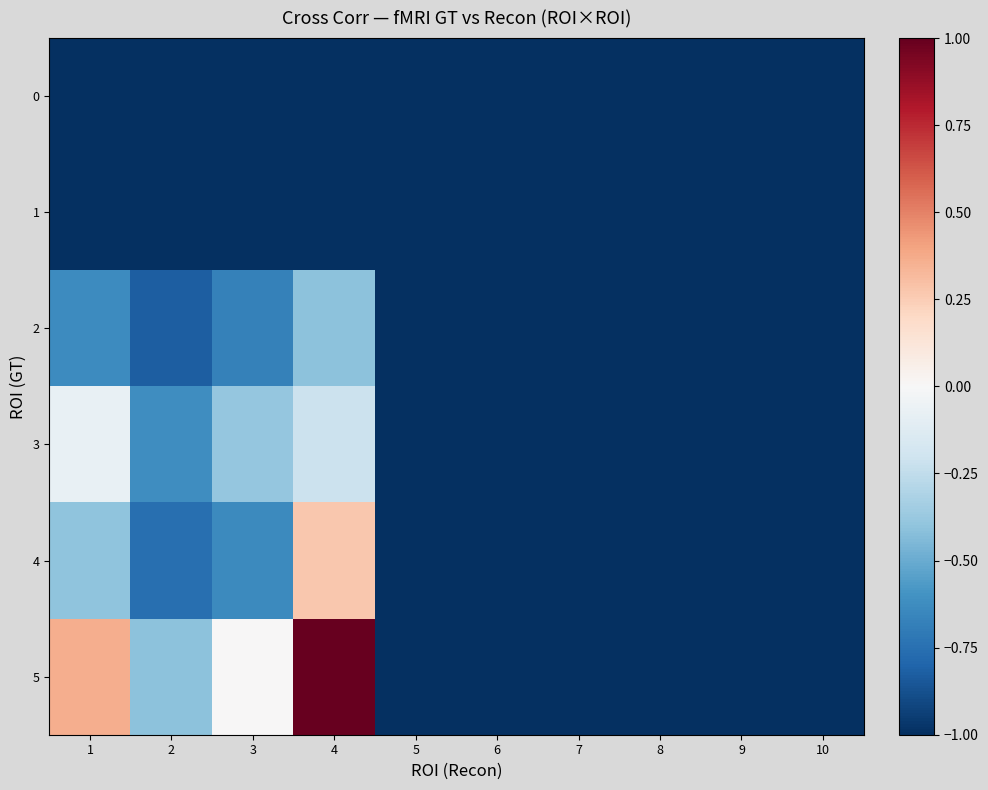

Reading left to right, what are all the values shown in this chart?

0: 1=-1.0	2=-1.0	3=-1.0	4=-1.0	5=-1.0	6=-1.0	7=-1.0	8=-1.0	9=-1.0	10=-1.0
1: 1=-1.0	2=-1.0	3=-1.0	4=-1.0	5=-1.0	6=-1.0	7=-1.0	8=-1.0	9=-1.0	10=-1.0
2: 1=-0.6	2=-0.8	3=-0.7	4=-0.4	5=-1.0	6=-1.0	7=-1.0	8=-1.0	9=-1.0	10=-1.0
3: 1=-0.1	2=-0.6	3=-0.4	4=-0.2	5=-1.0	6=-1.0	7=-1.0	8=-1.0	9=-1.0	10=-1.0
4: 1=-0.4	2=-0.8	3=-0.6	4=0.3	5=-1.0	6=-1.0	7=-1.0	8=-1.0	9=-1.0	10=-1.0
5: 1=0.4	2=-0.4	3=0.0	4=1.0	5=-1.0	6=-1.0	7=-1.0	8=-1.0	9=-1.0	10=-1.0